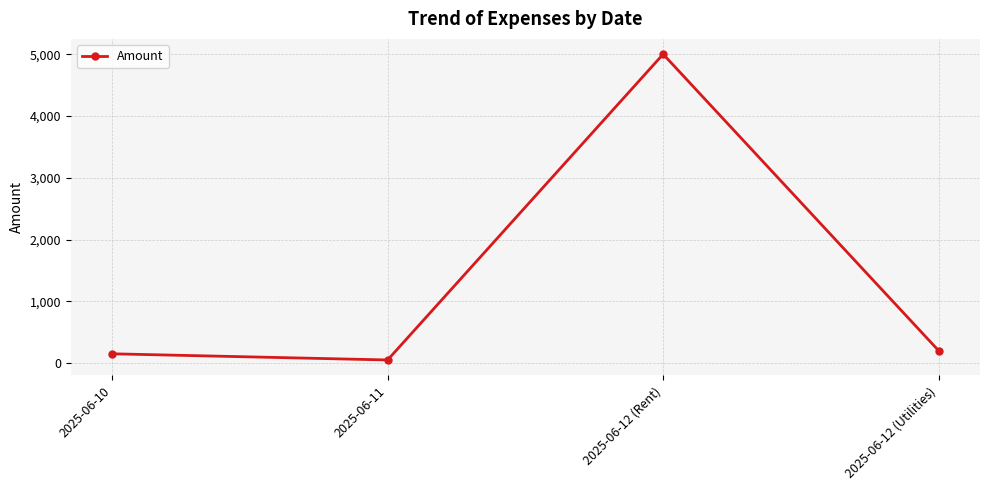

At which category does the chart reach its minimum across all series?

2025-06-11